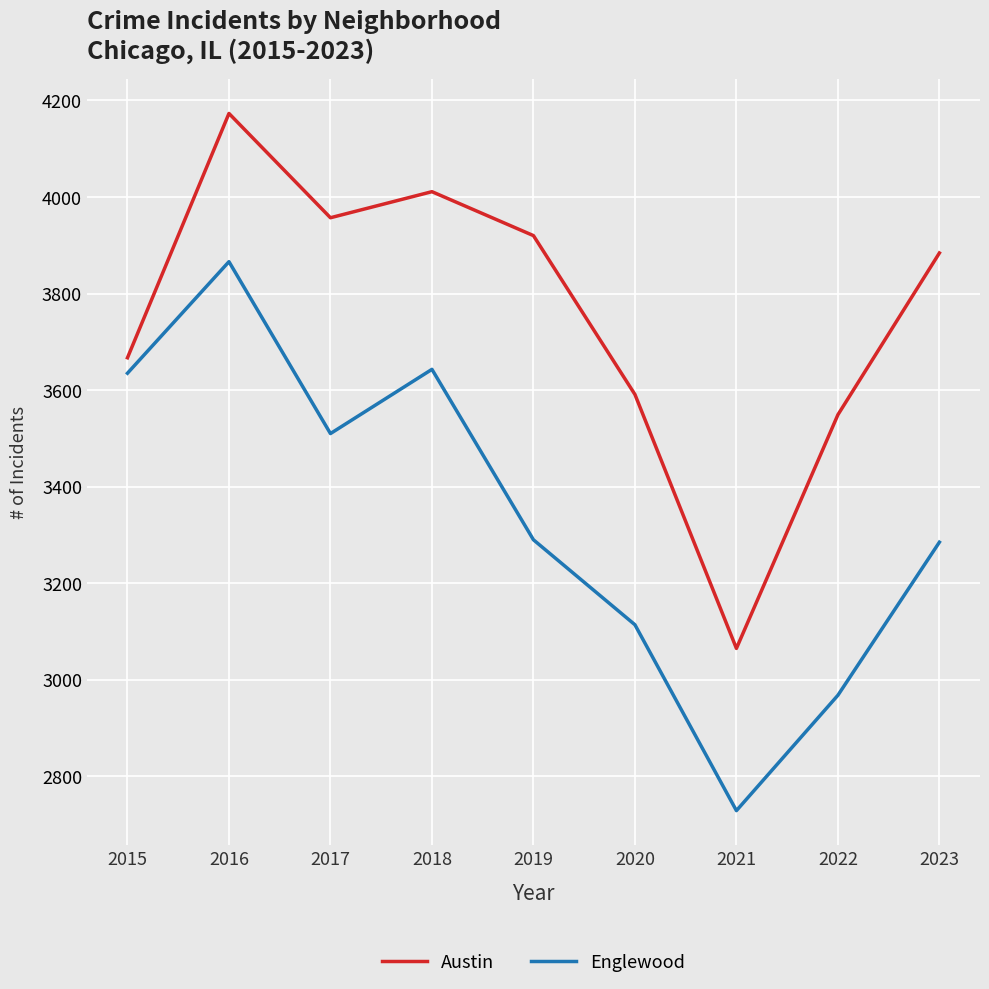

What is the greatest value displayed?

4173